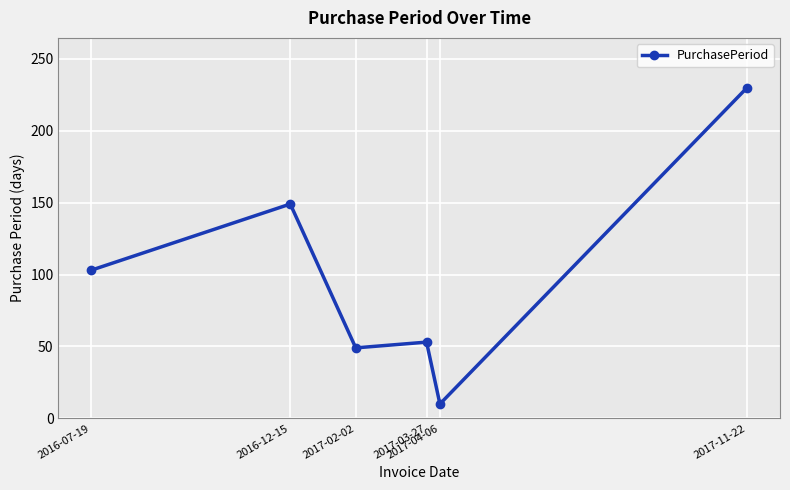

What is the difference between the second highest and minimum values?

139